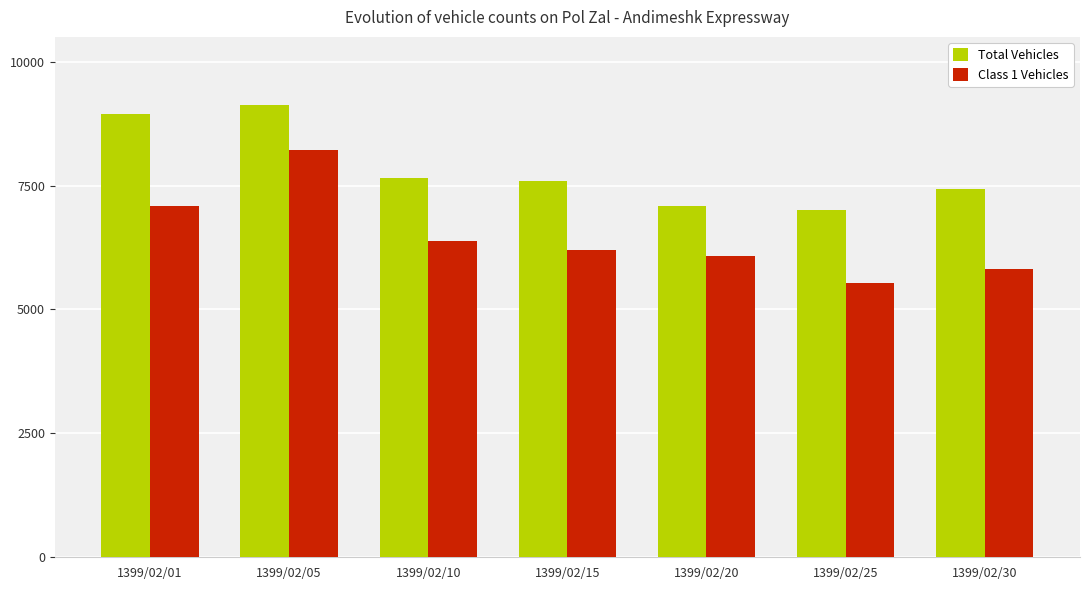

Is the value of Class 1 Vehicles at 1399/02/20 greater than the value of Total Vehicles at 1399/02/01?

No